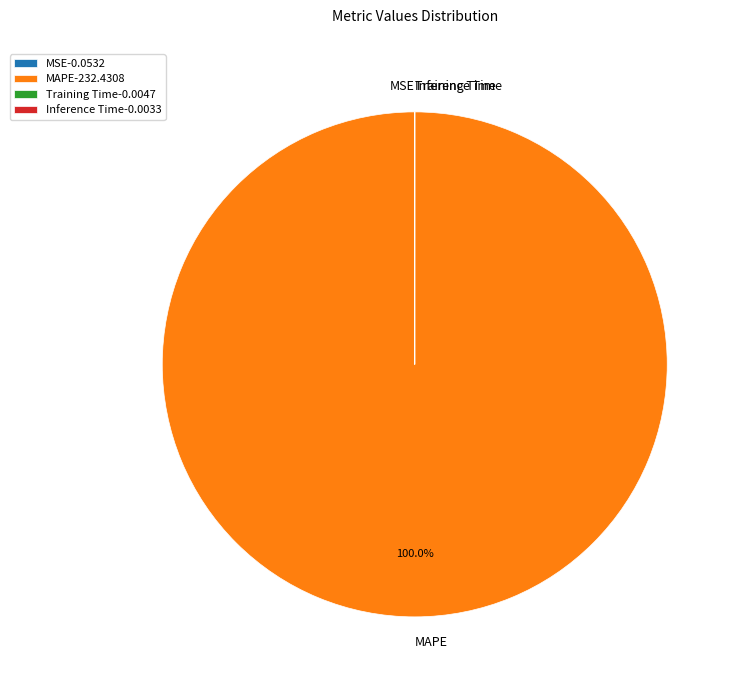

What is the largest slice in the pie chart?

MAPE